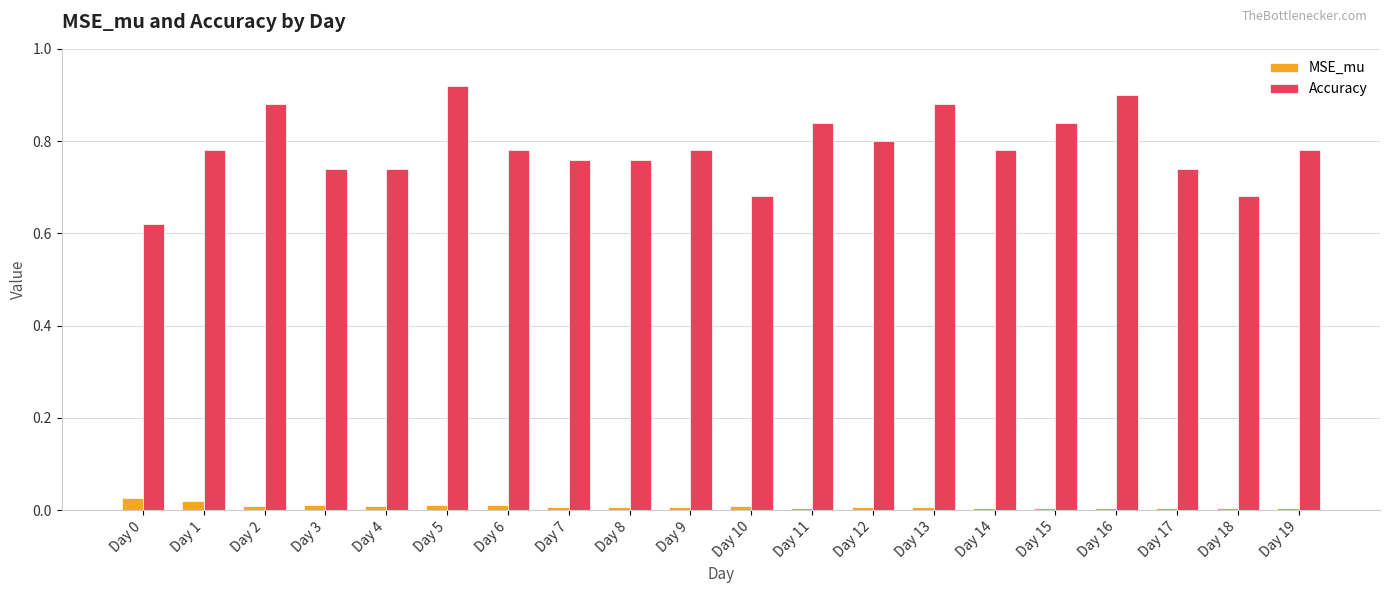

At how many categories does at least one series exceed 0?

20